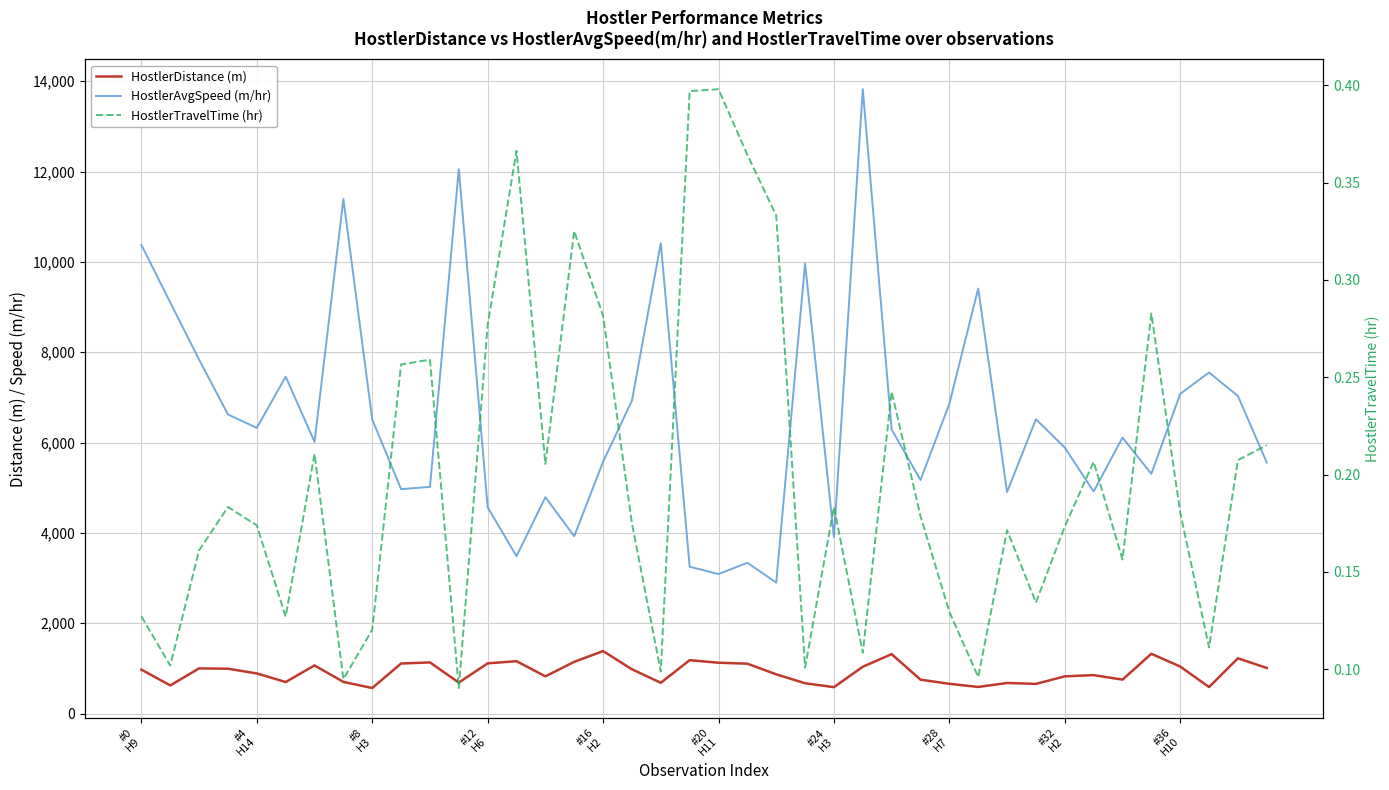

How many categories are shown in the chart?

40